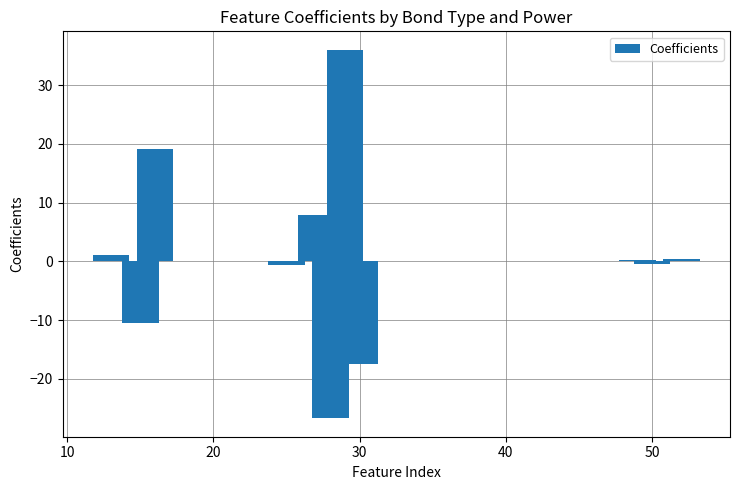

What is the greatest value displayed?

36.0